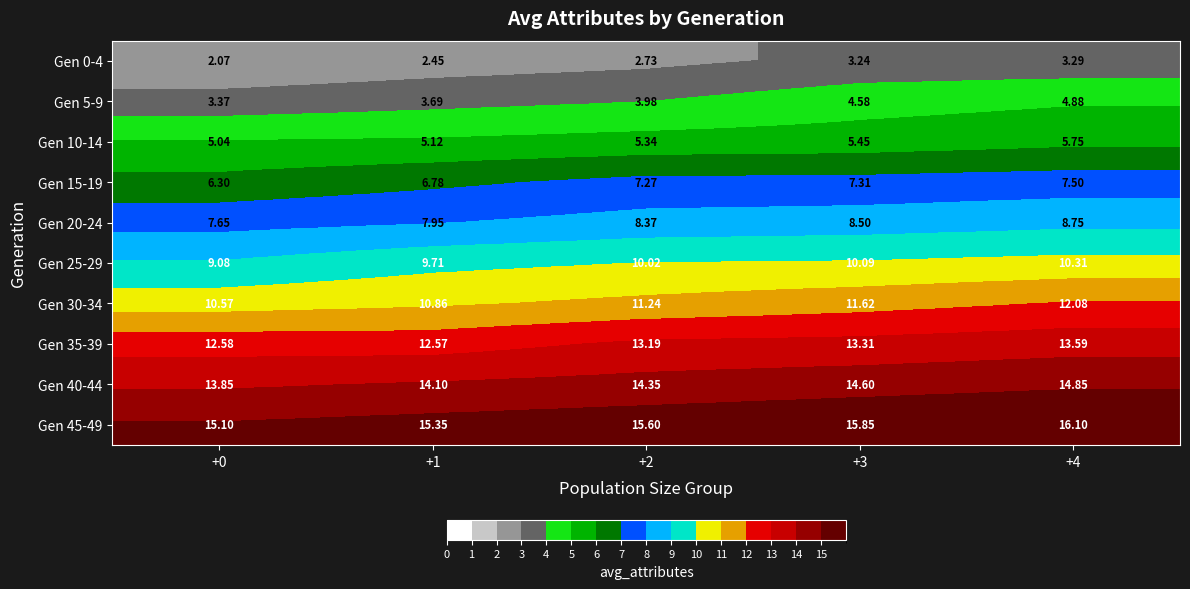

Is the value of Gen 10-14 at +4 greater than the value of Gen 20-24 at +0?

No